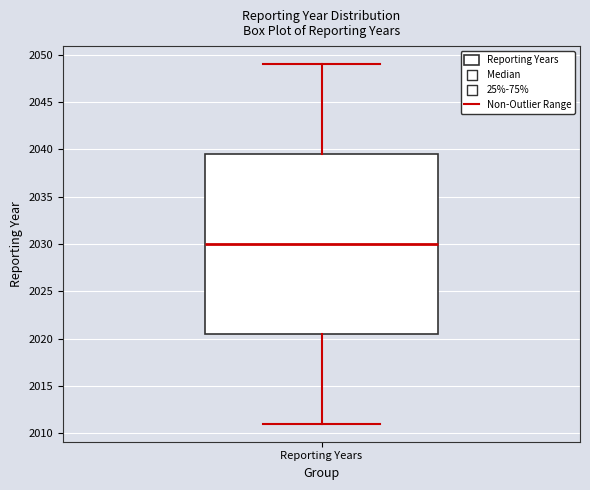

Where is the upper edge of the box for Reporting Years on the y-axis? The values are not printed on the chart, so give them approximately, as read against the axis.

2039.5